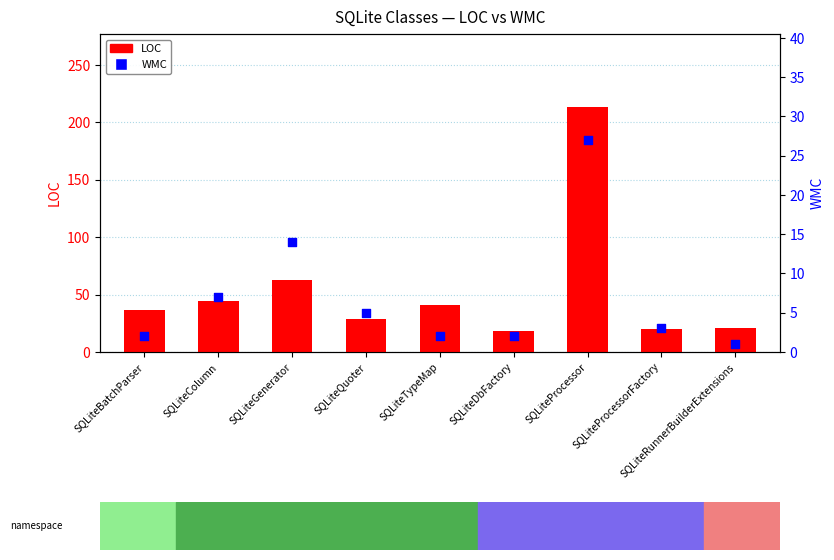

At how many categories does at least one series exceed 33?

5